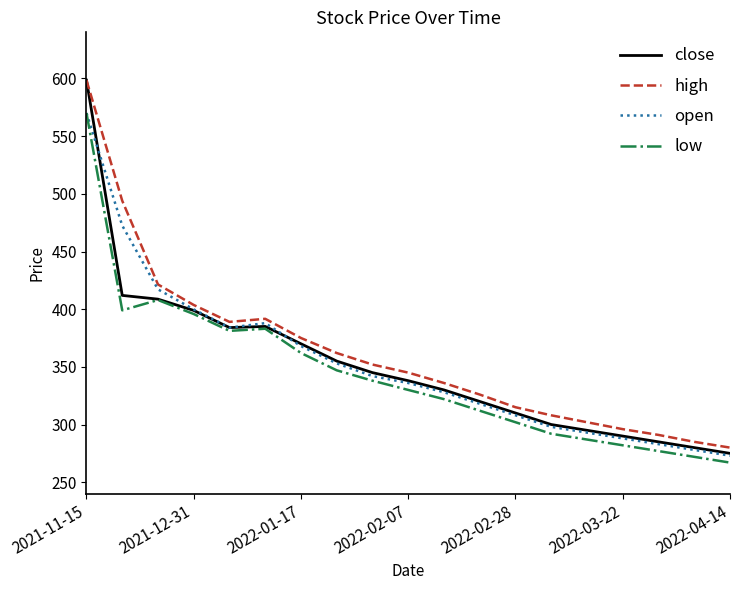

What is the smallest value displayed?

267.0